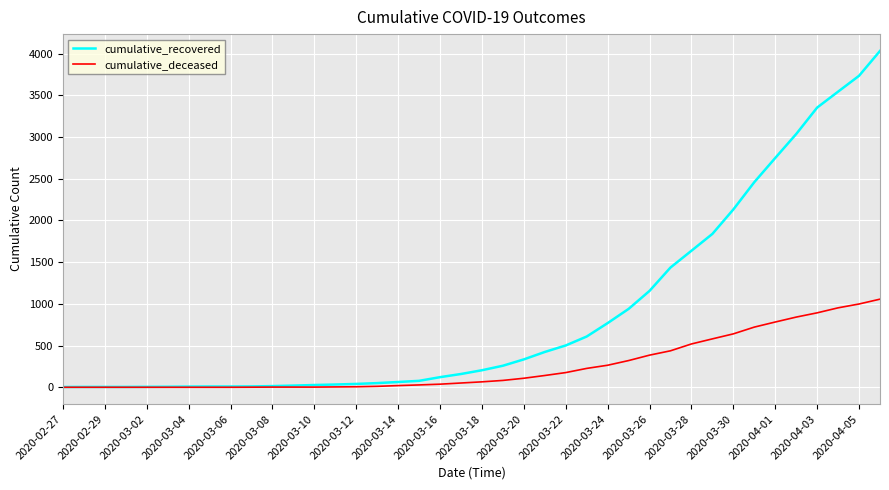

What is the highest value of the cumulative_deceased series?

1056